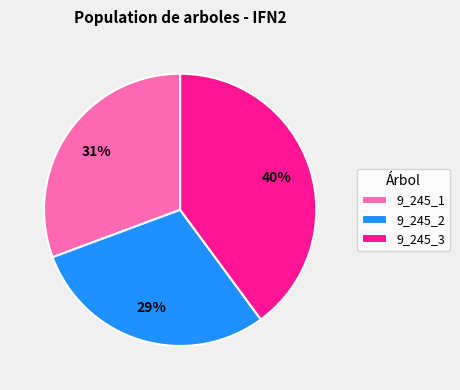

Between 9_245_3 and 9_245_1, which is larger?

9_245_3